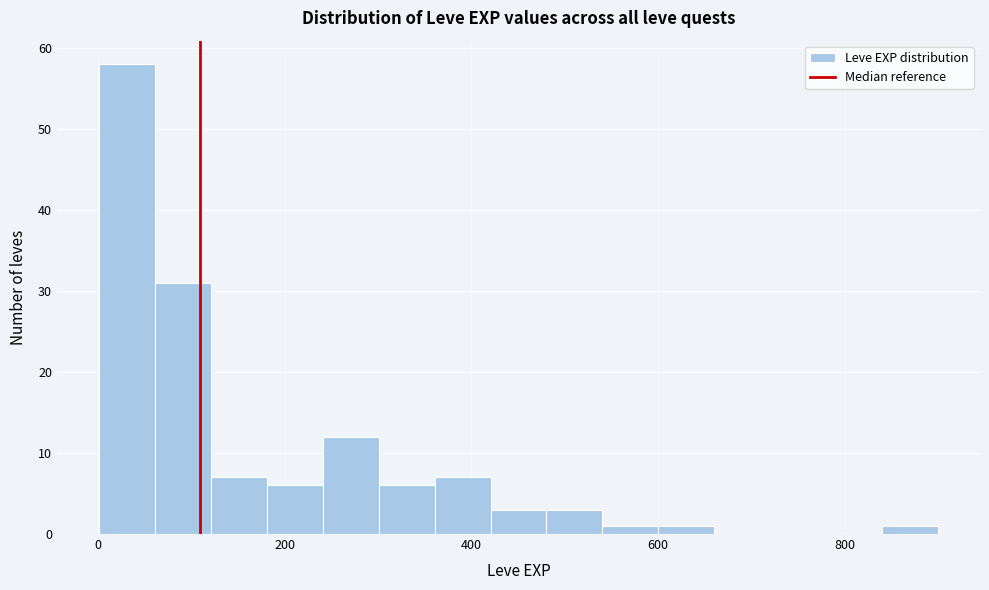

Read against the x-axis, roughly where is the centre of the tallest bar?

40